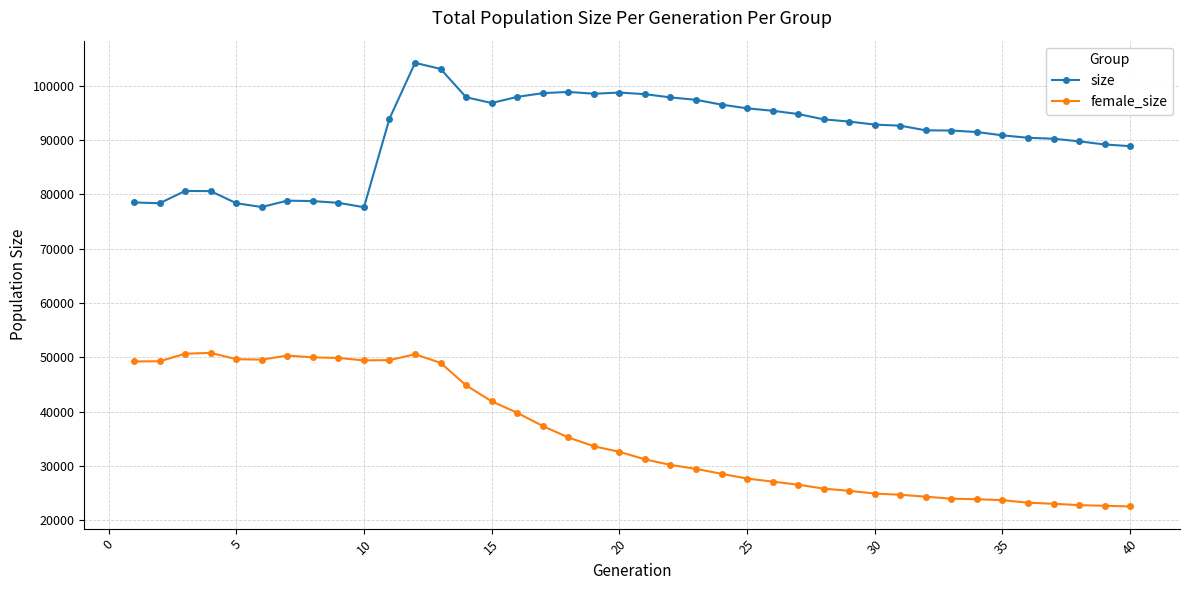

At how many categories does at least one series exceed 47313?

40